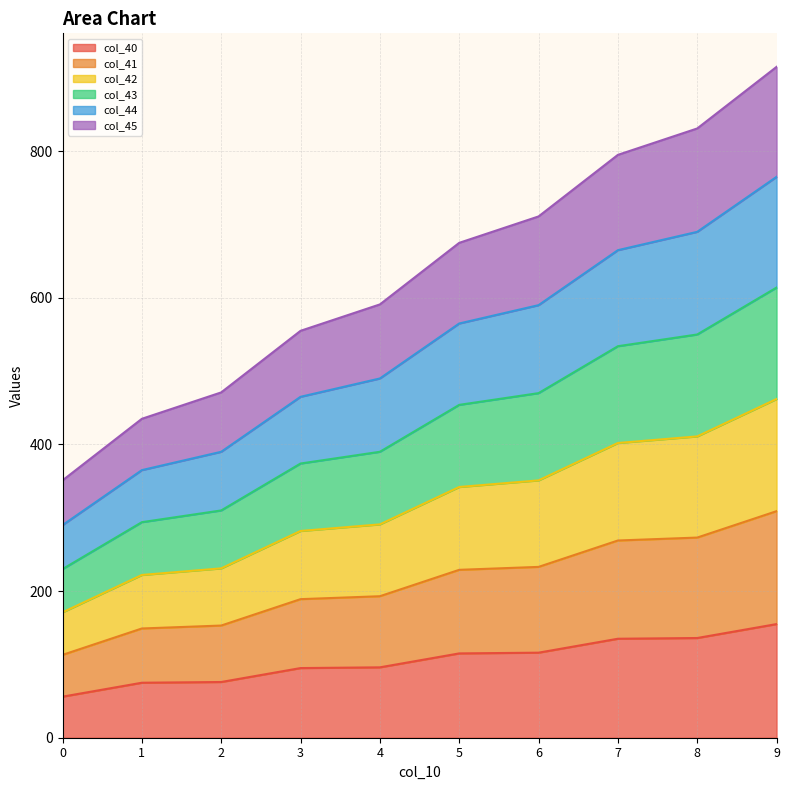

What is the minimum value shown in the chart?

56.0